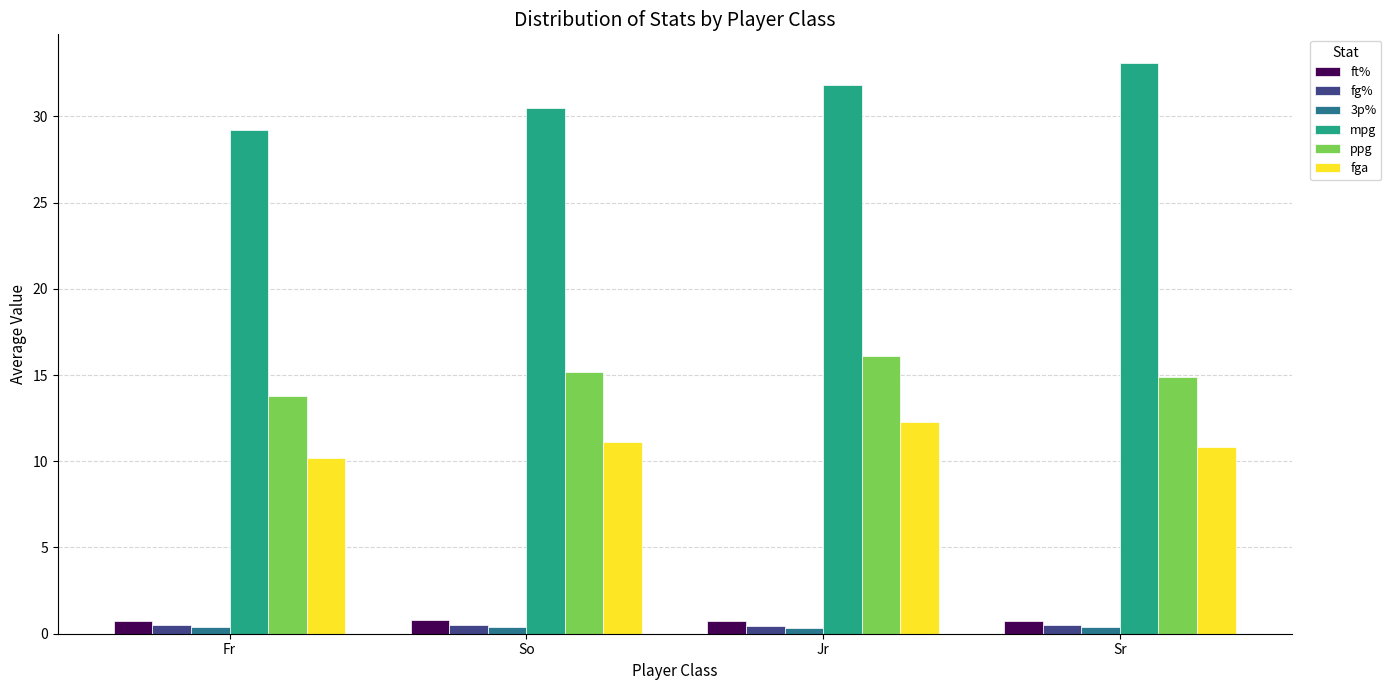

How many bars are there in each group?

6